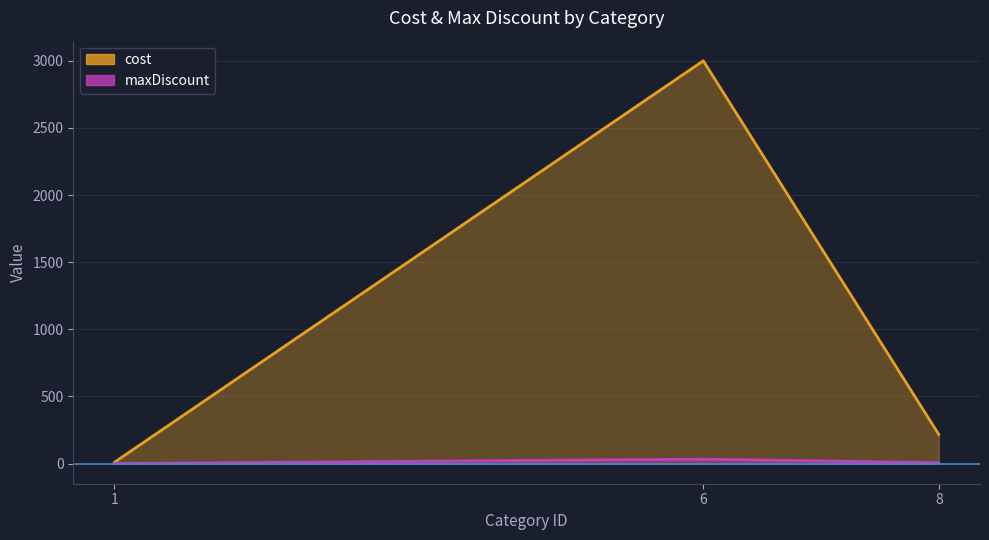

What is the value of the cost point at the 1st from the left?

10.0